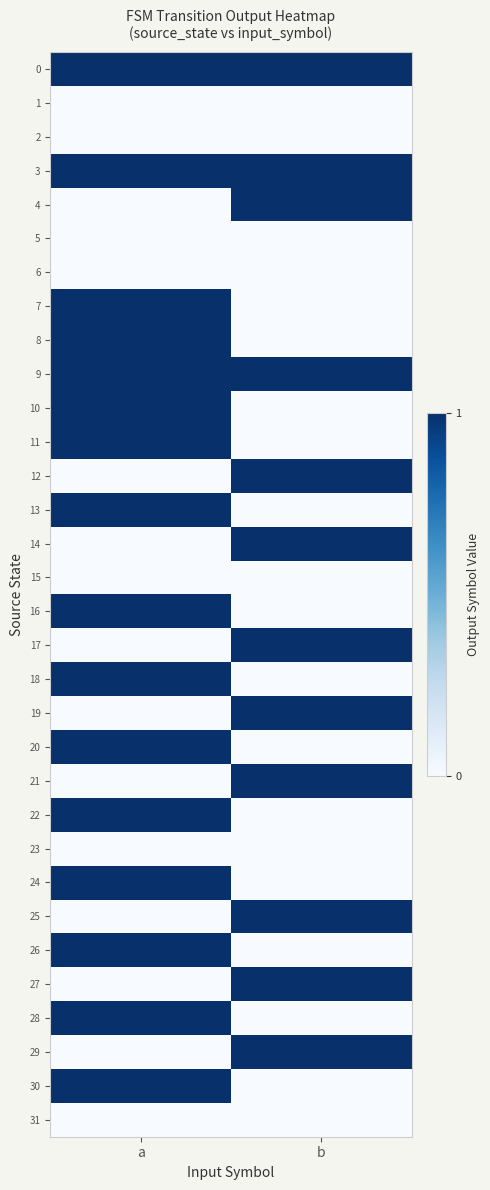

Rank the series at b from lowest to highest value.

1, 2, 5, 6, 7, 8, 10, 11, 13, 15, 16, 18, 20, 22, 23, 24, 26, 28, 30, 31, 0, 3, 4, 9, 12, 14, 17, 19, 21, 25, 27, 29